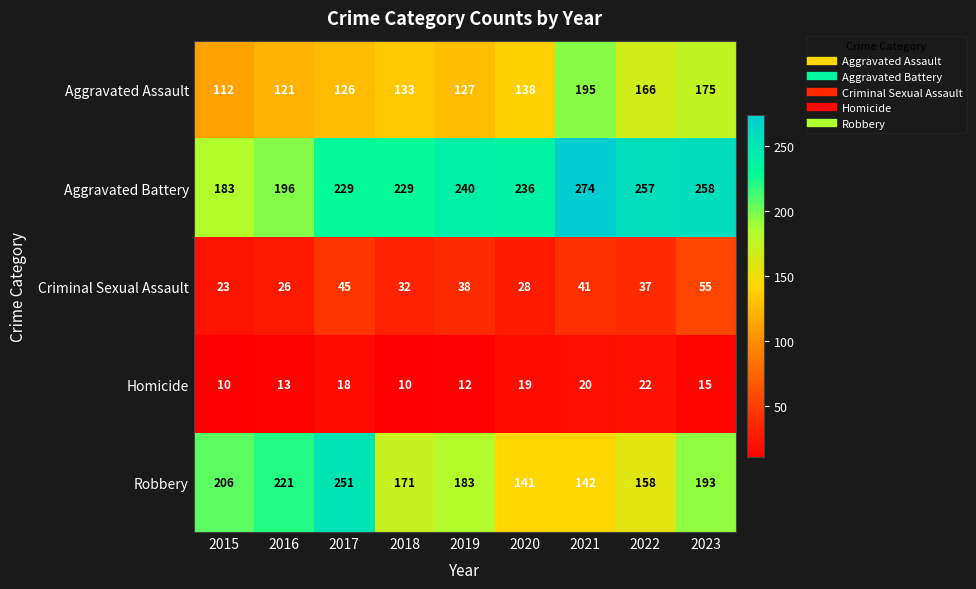

The Robbery series shows 221 at 2016. True or false?

True